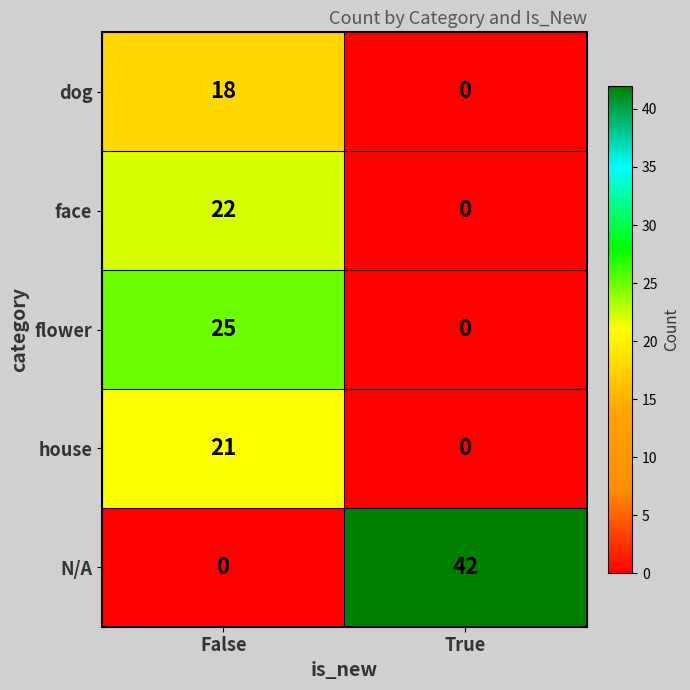

Is the value of face at False greater than the value of N/A at True?

No